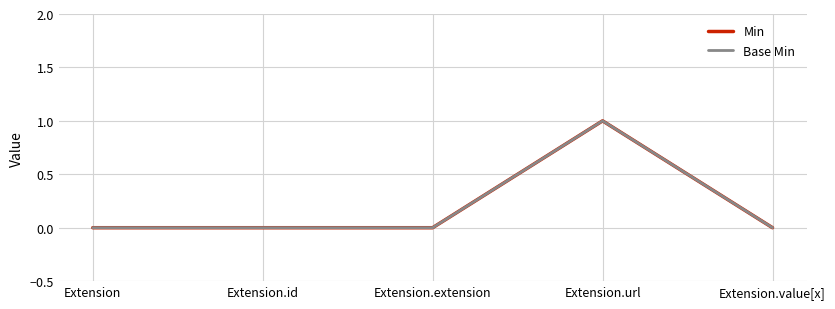

Count the Min values in the range 0 to 1.

5